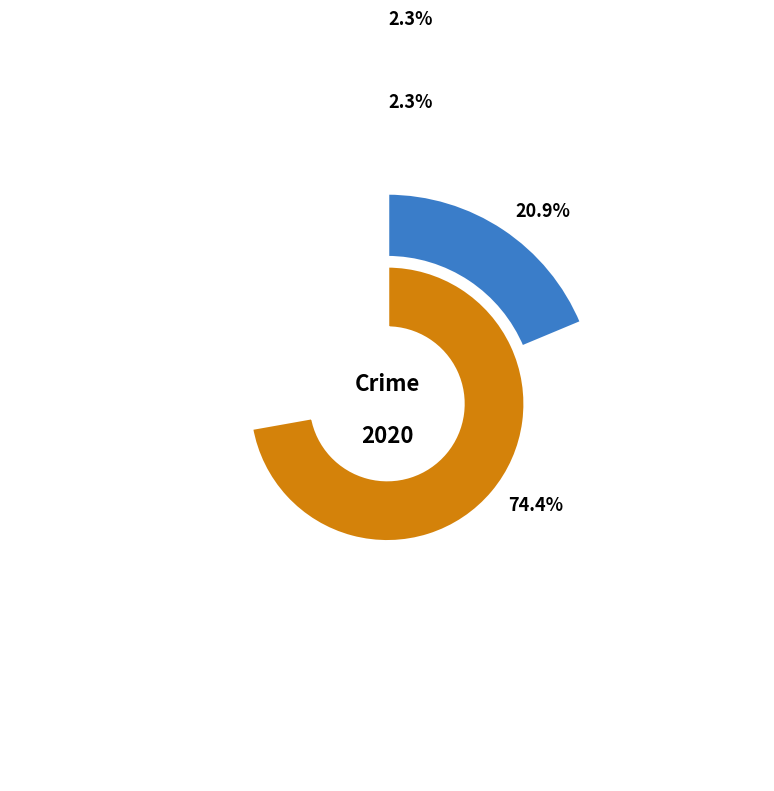

Which category has the biggest portion of the pie?

Theft